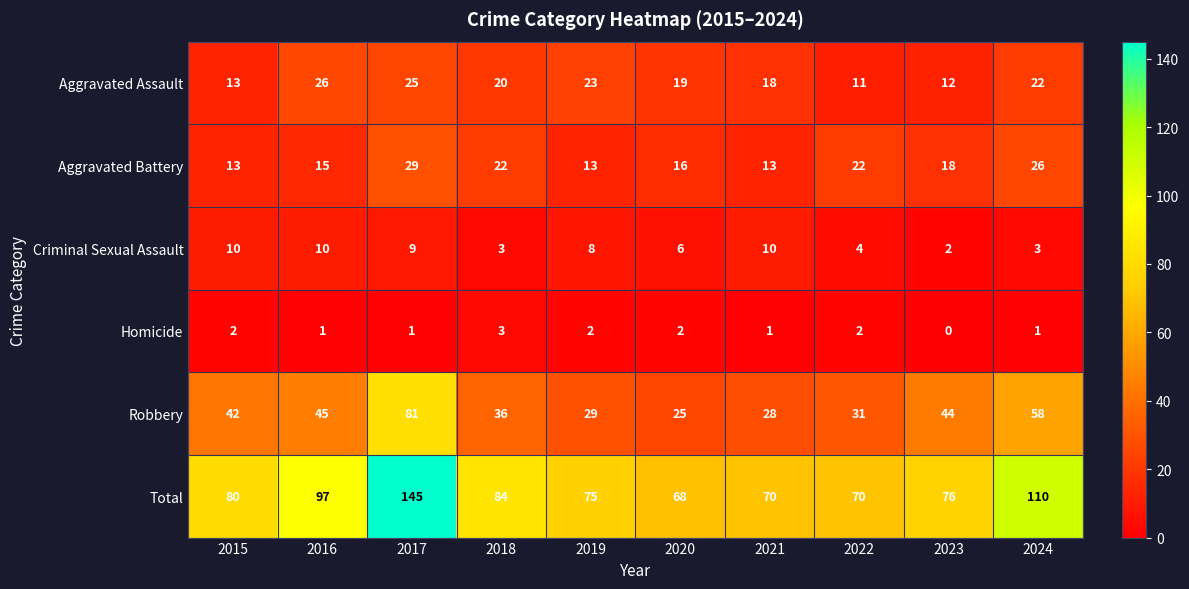

The value of Homicide at 2024 is 2. True or false?

False